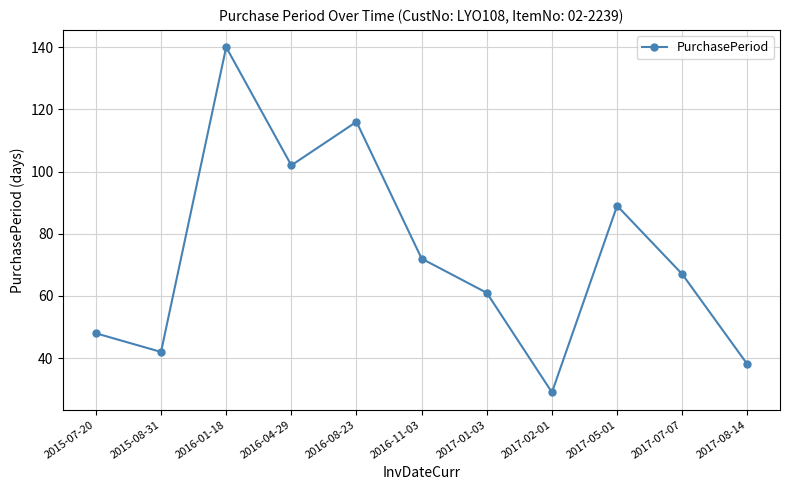

Reading left to right, transcribe all the data shown in this chart.

48	42	140	102	116	72	61	29	89	67	38